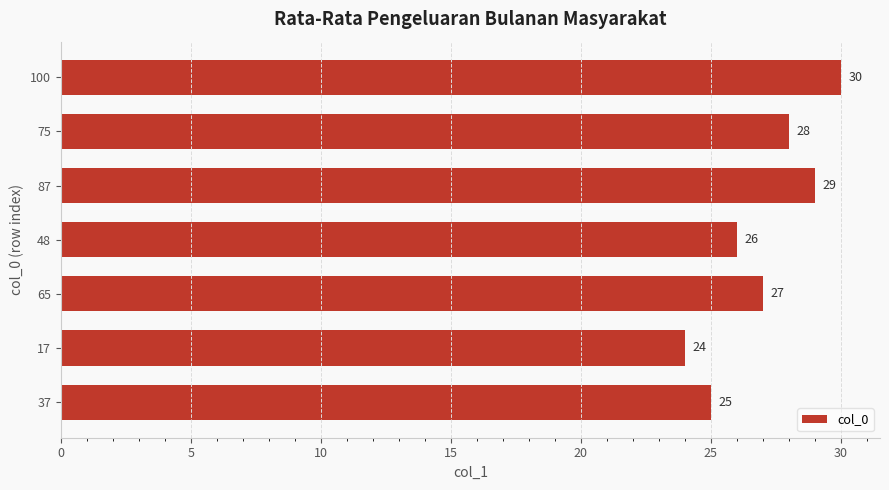

Reading bottom to top, what are all the values shown in this chart?

25	24	27	26	29	28	30